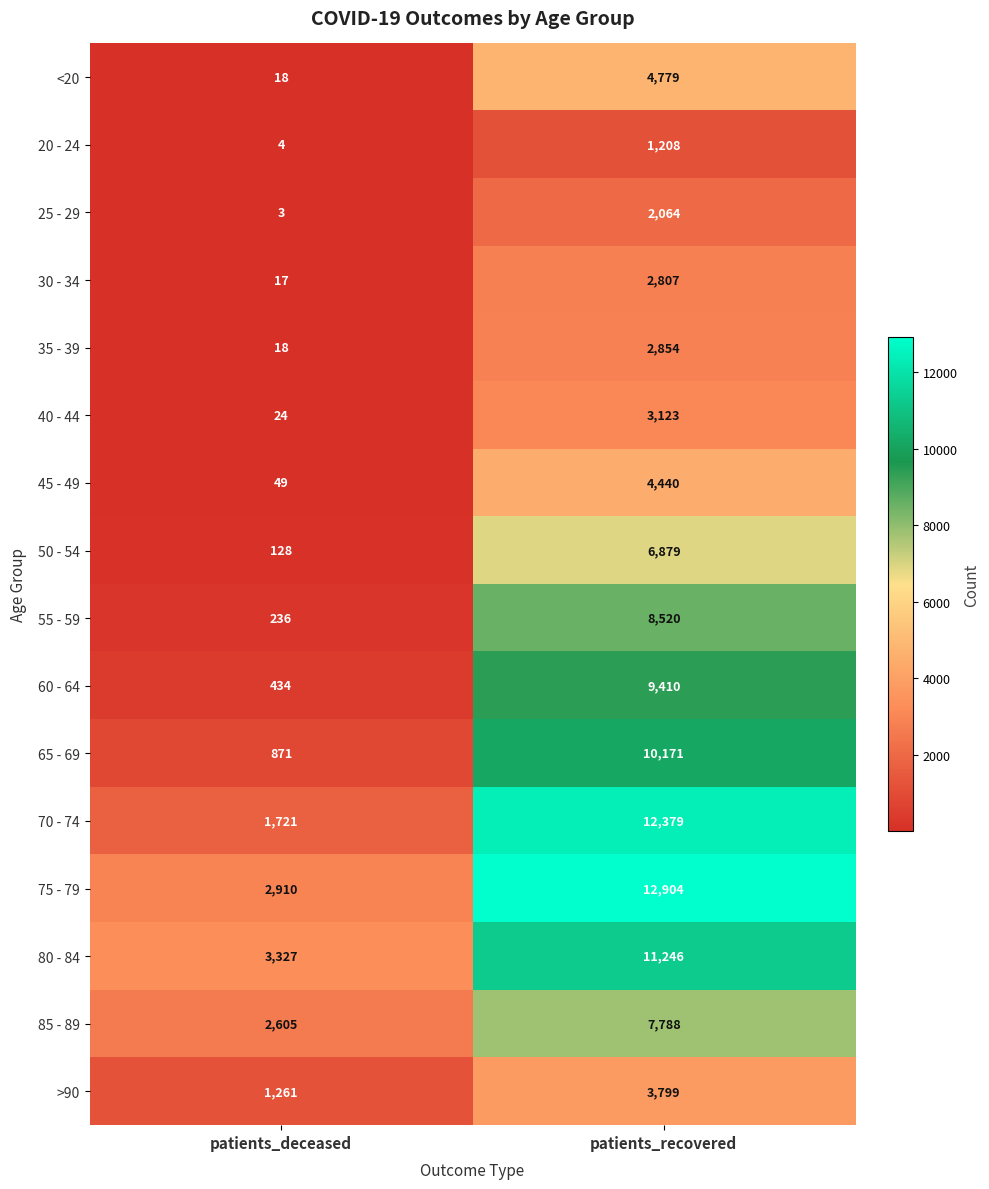

List the series in order of their peak value, highest first.

75 - 79, 70 - 74, 80 - 84, 65 - 69, 60 - 64, 55 - 59, 85 - 89, 50 - 54, <20, 45 - 49, >90, 40 - 44, 35 - 39, 30 - 34, 25 - 29, 20 - 24